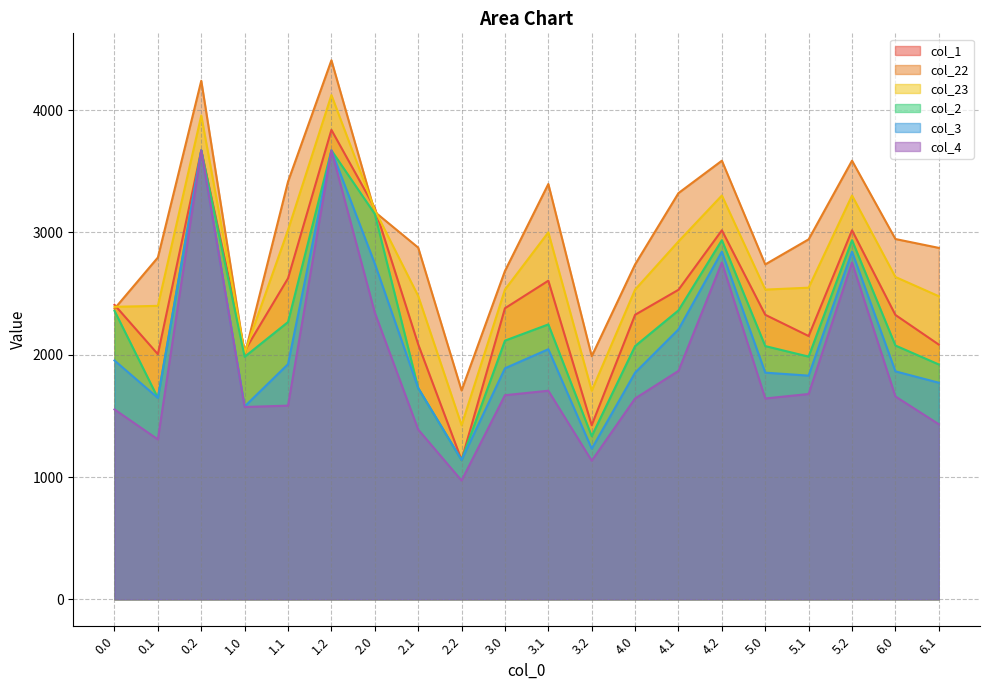

What is the difference between the second highest and minimum values in the col_22 series?

2532.5